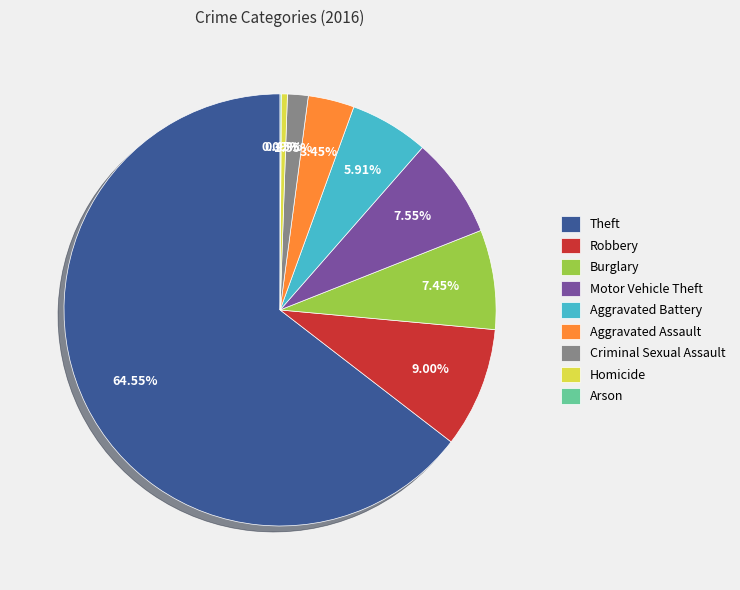

What percentage is the Burglary slice, to the nearest percent?

7%